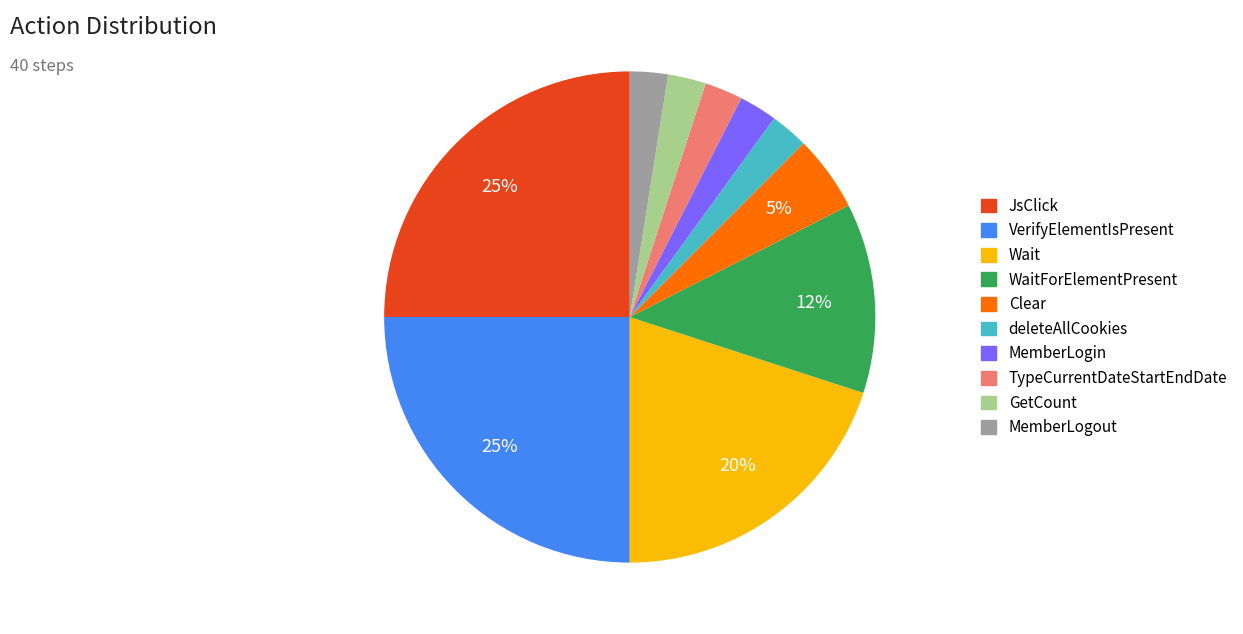

Do GetCount and MemberLogout together represent more than half of the pie?

No